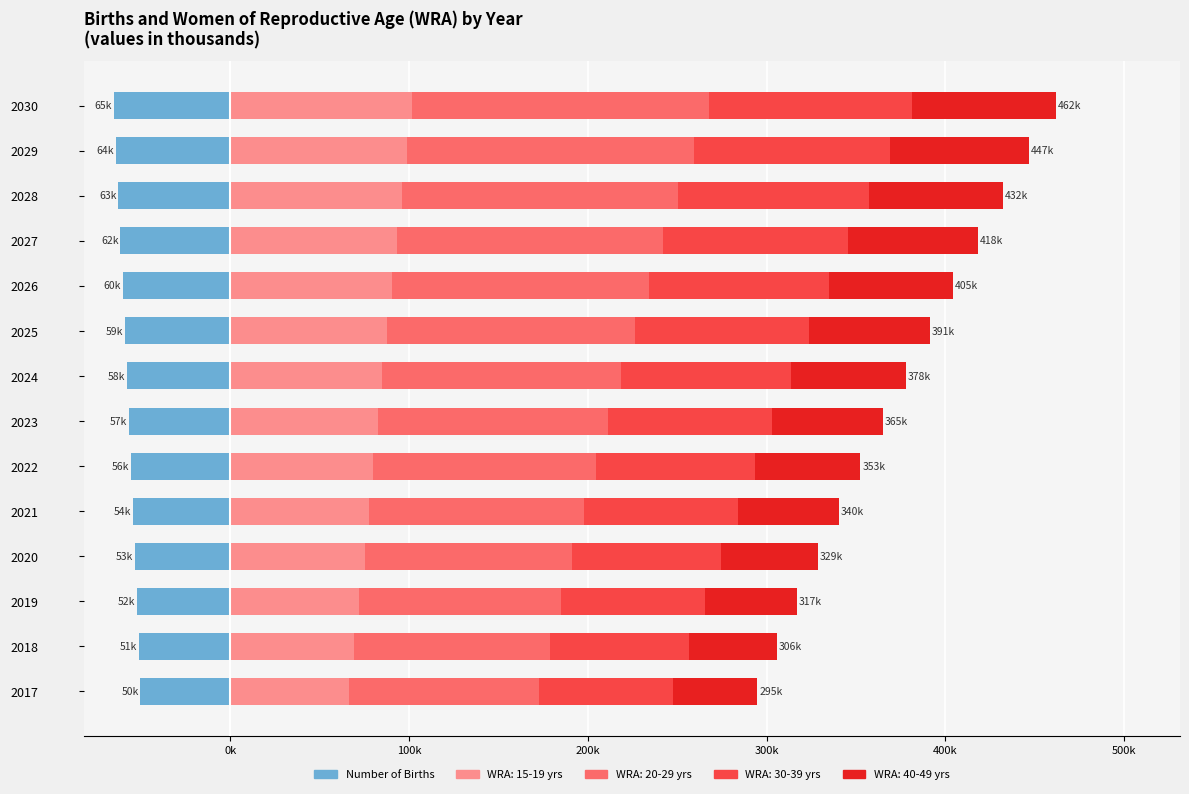

Is it true that the value at 2028 is -37.1?

False